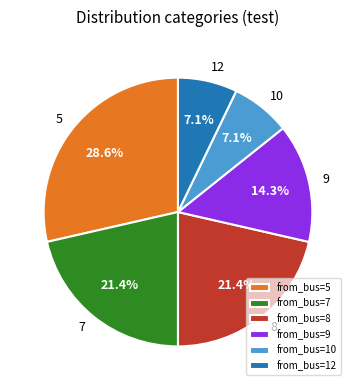

How many segments does this pie chart have?

6